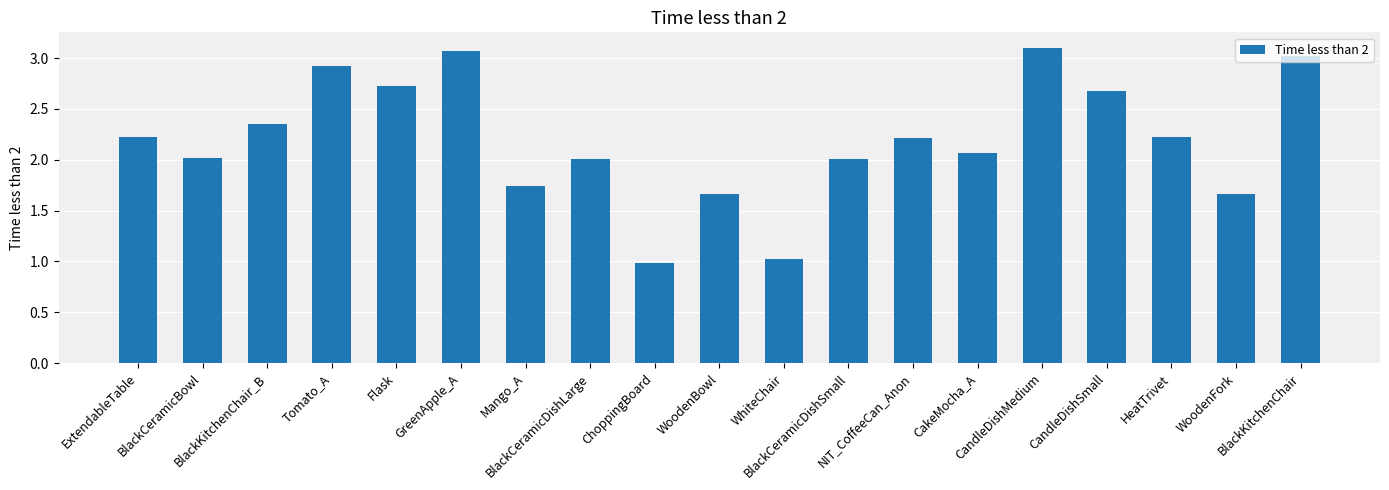

What is the label of the 2nd bar from the right?

WoodenFork